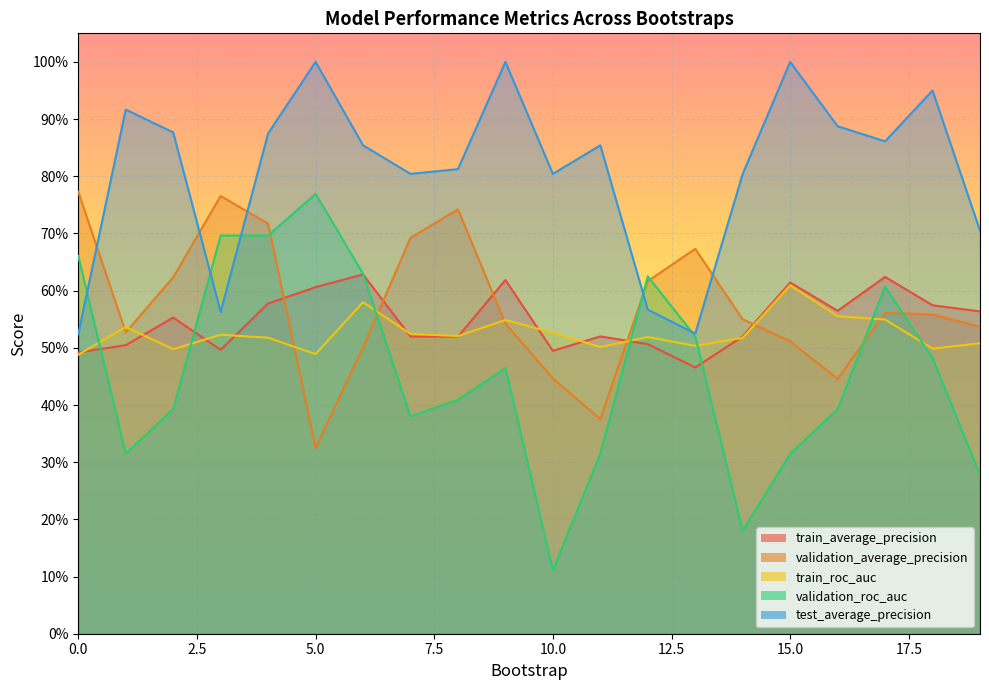

At how many categories does at least one series exceed 0?

20